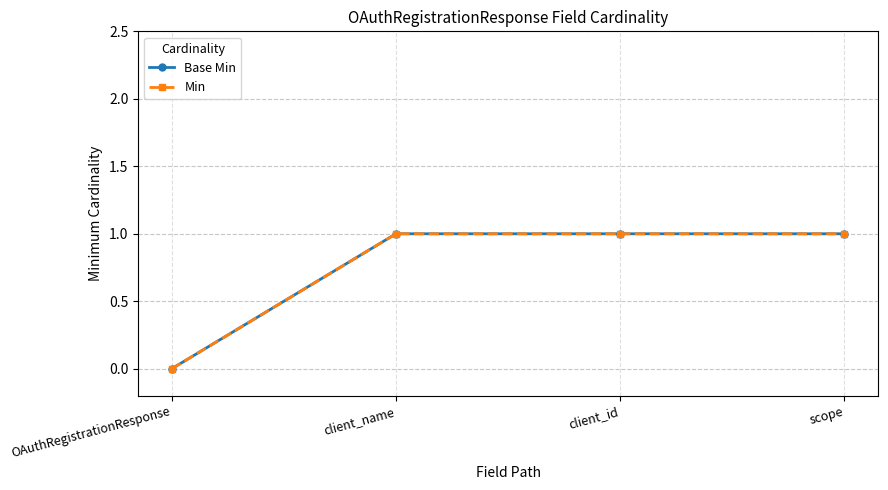

True or false: Base Min and Min intersect in this chart.

False